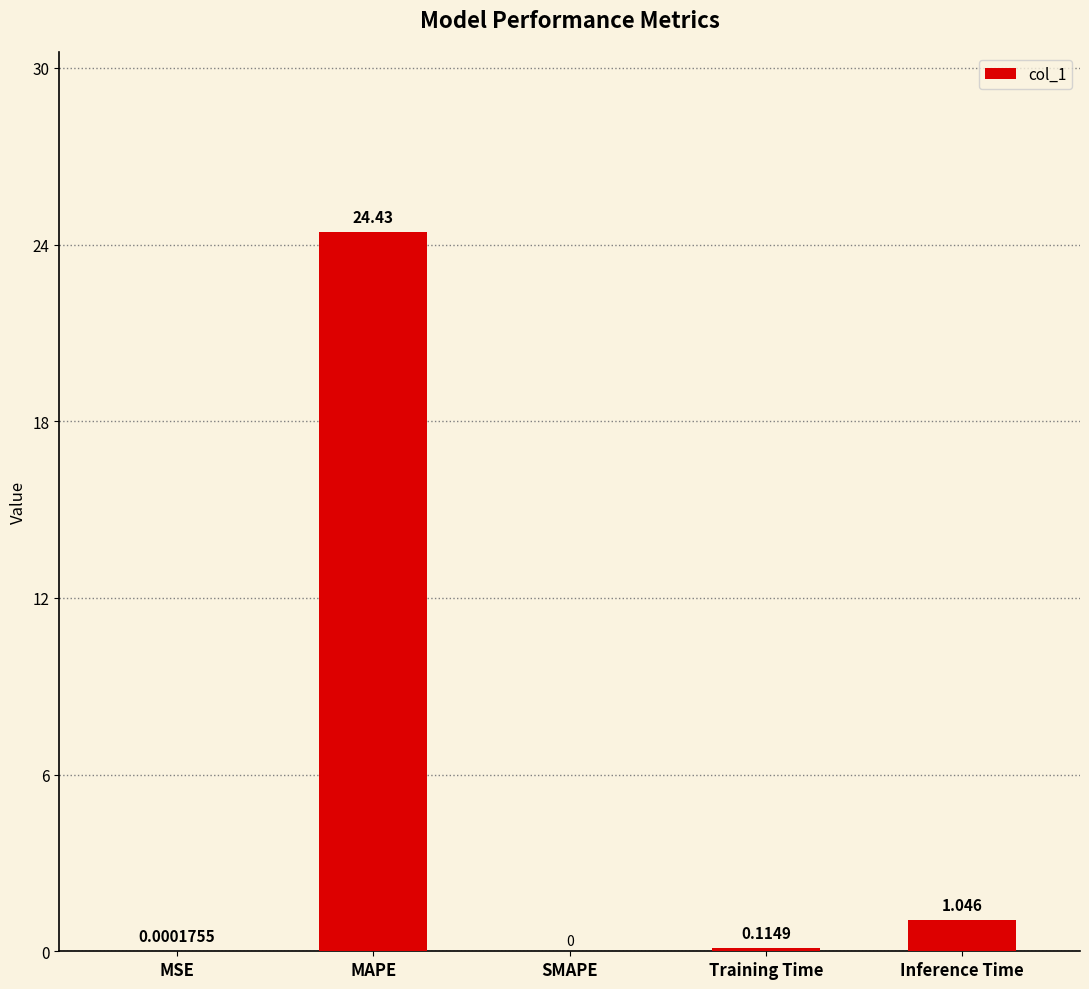

Which label corresponds to the largest value in the chart?

MAPE